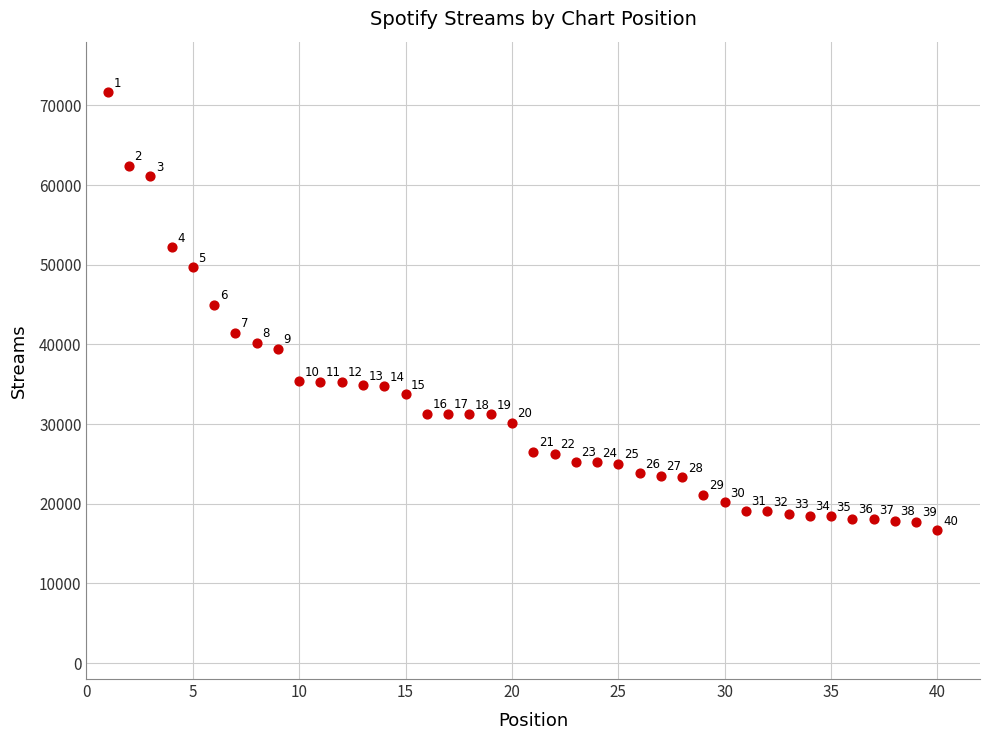

What Y value in the scatter plot is closest to 44155?

44981